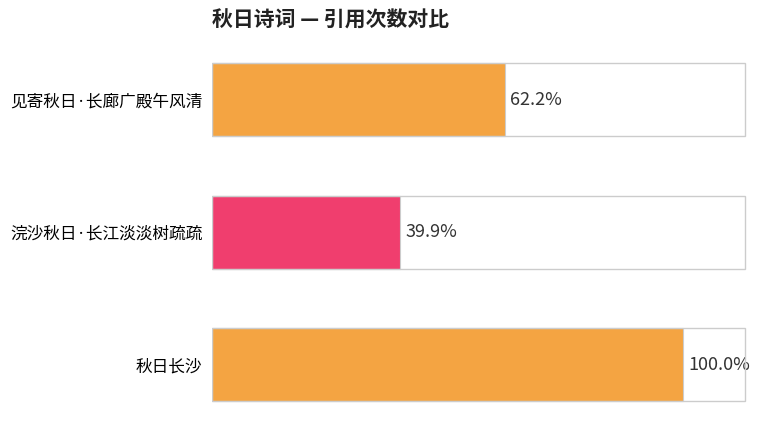

Are the bars horizontal?

Yes